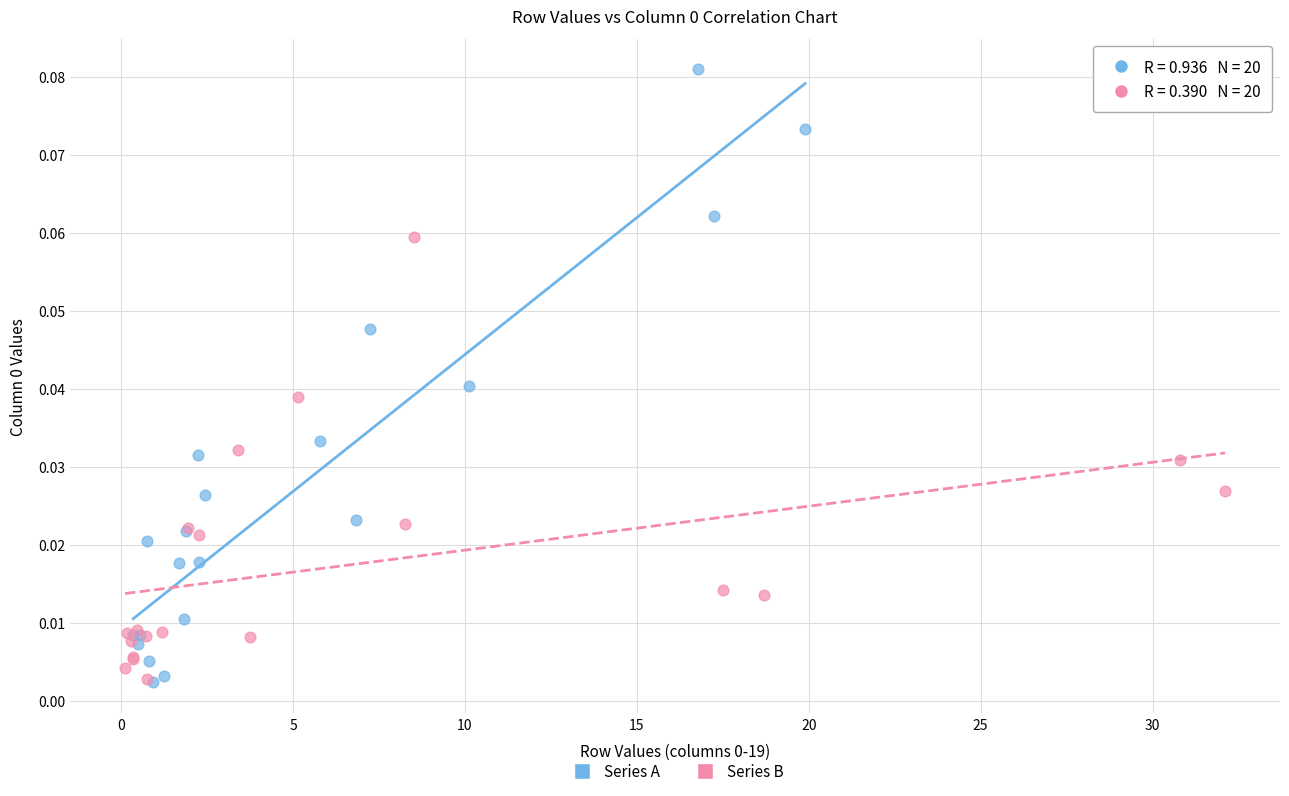

Which series contains the highest Y value?

Series A